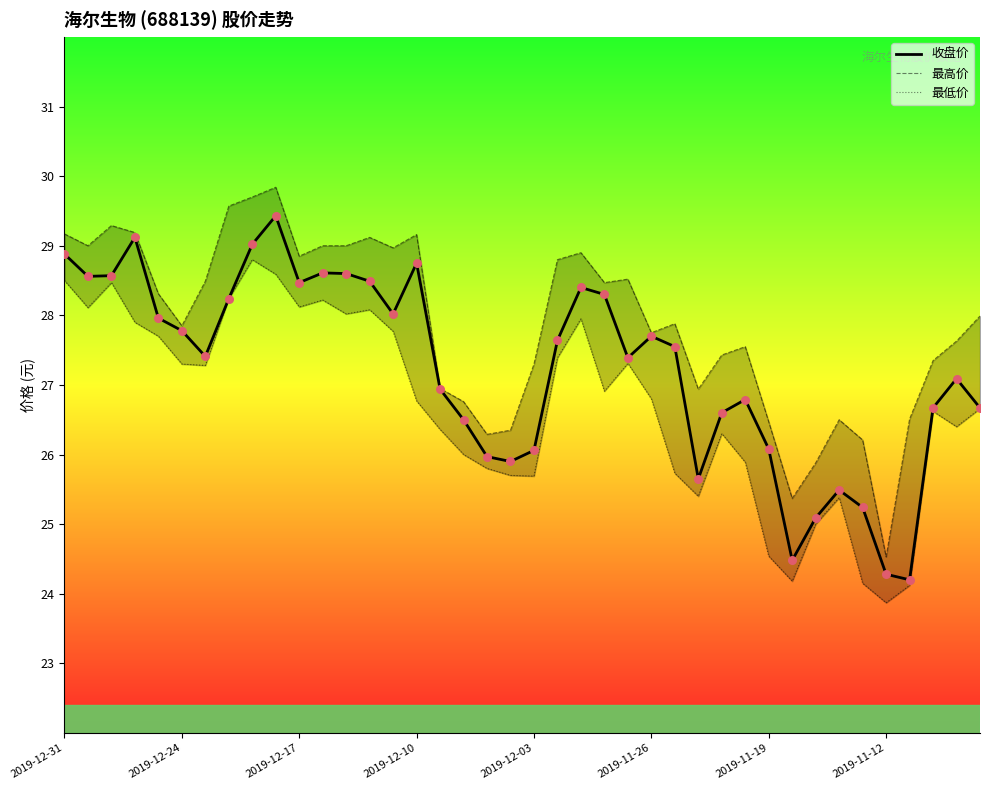

What is the total value across all series at 33?

77.4